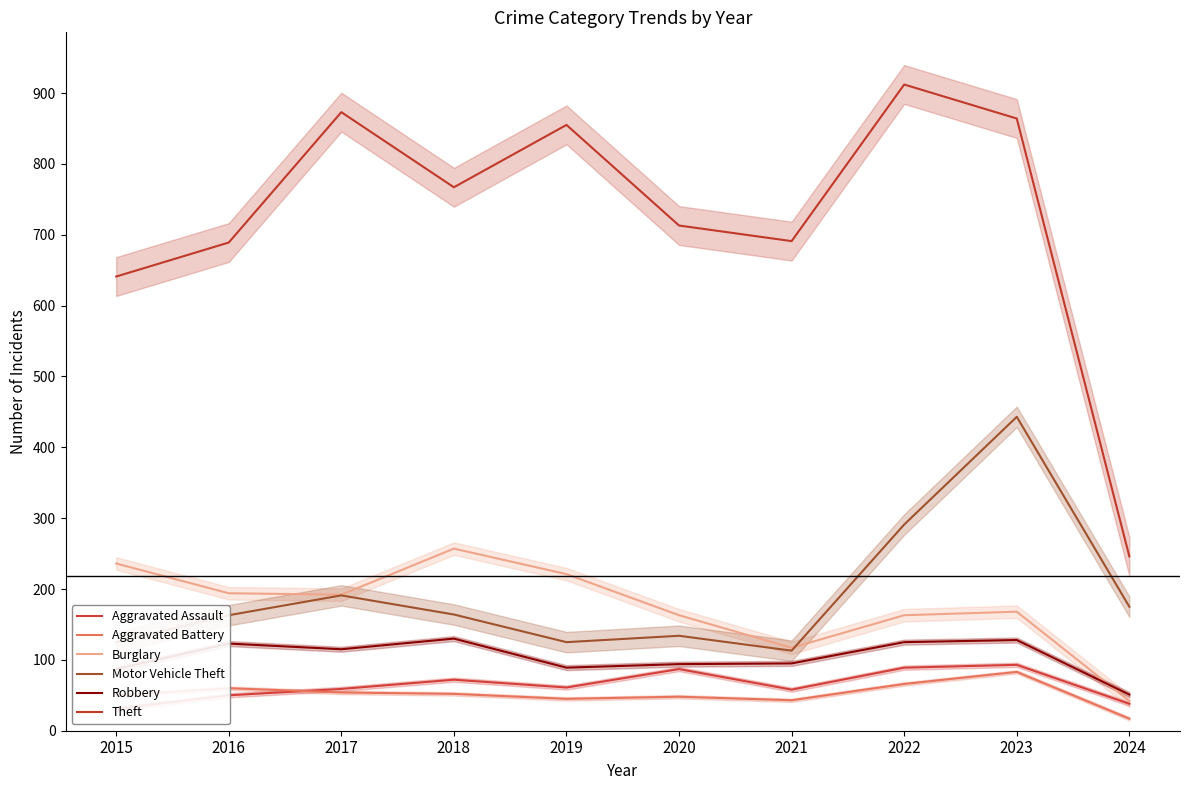

Rank the series by their maximum value, from highest to lowest.

Theft, Motor Vehicle Theft, Burglary, Robbery, Aggravated Assault, Aggravated Battery